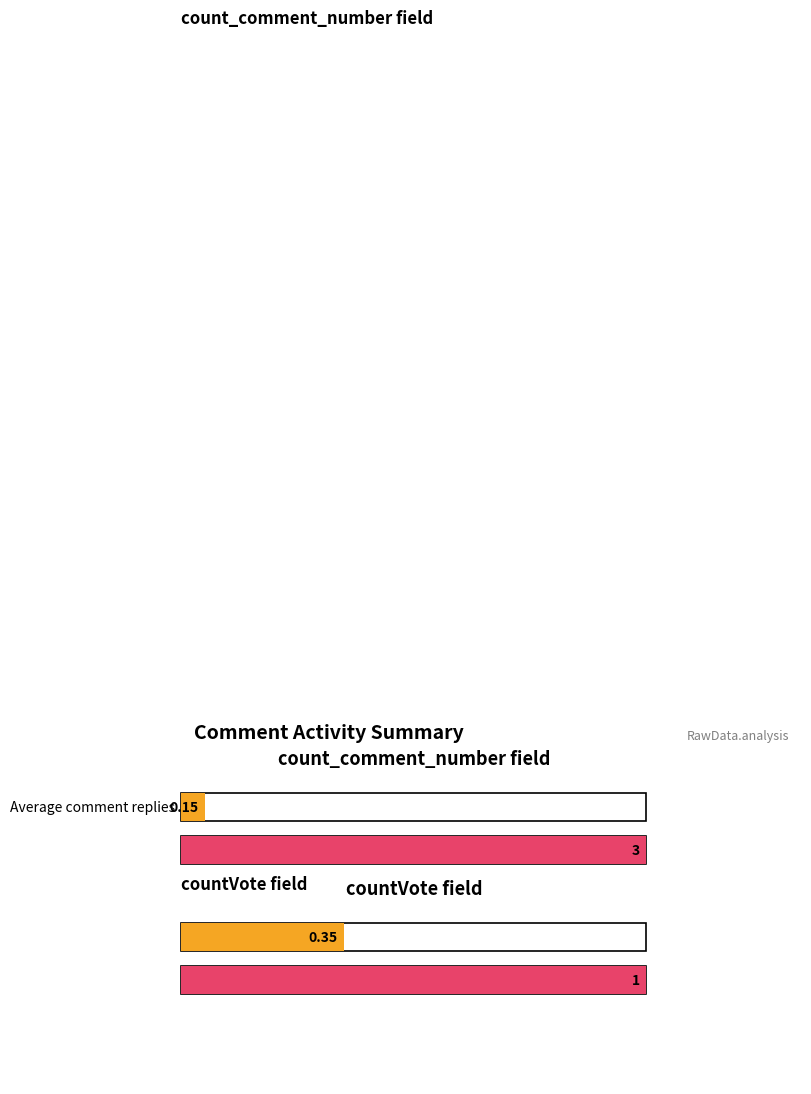

What is the difference between the maximum and minimum values in the countVote series?

1